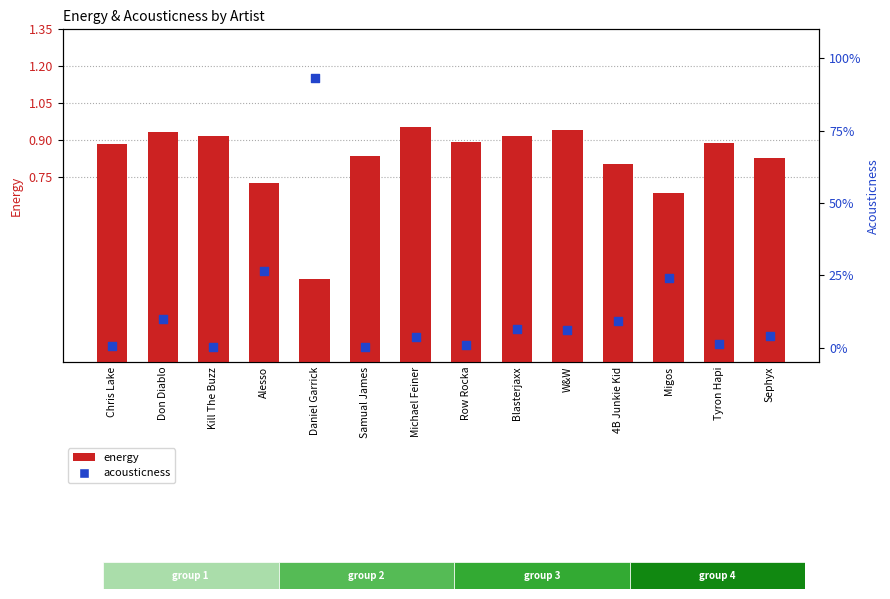

Which series has the largest Y range (max minus min)?

acousticness